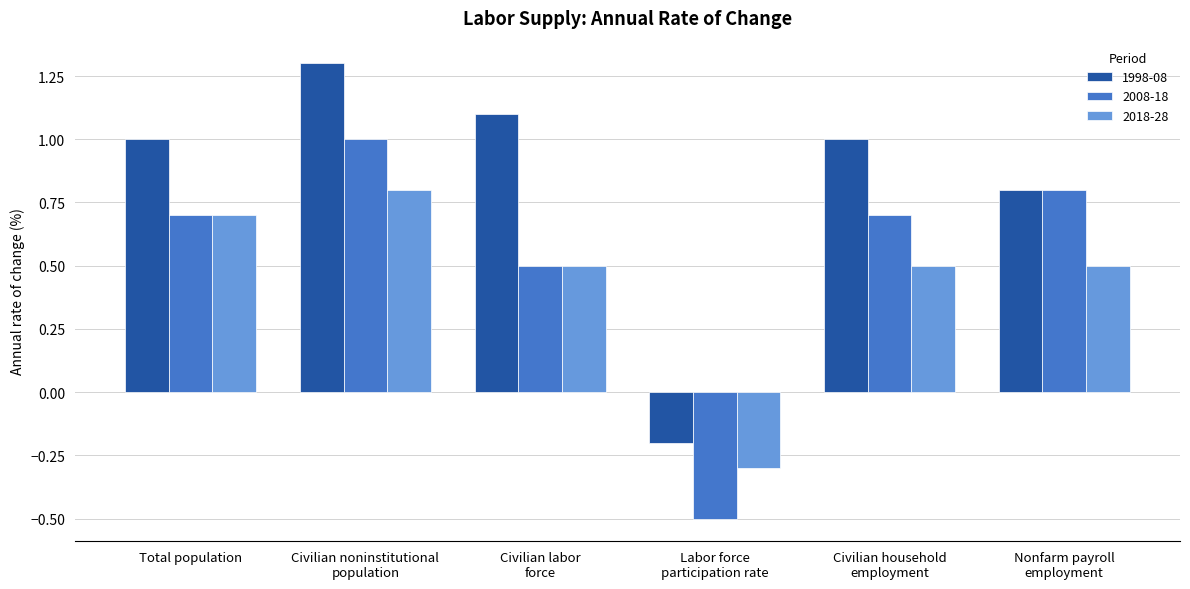

How many bars are there in each group?

3